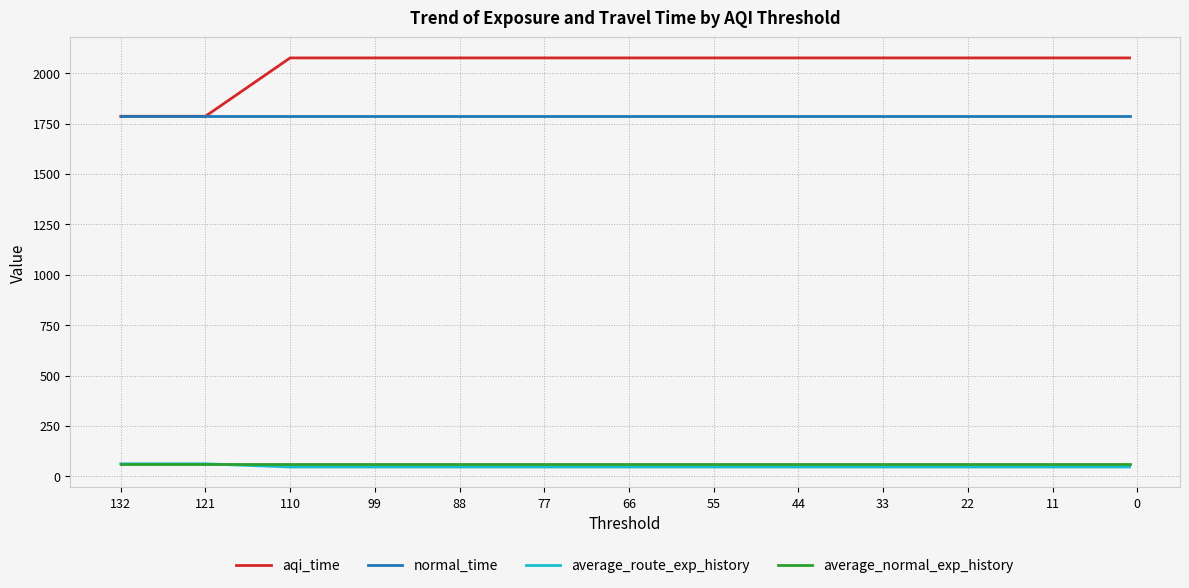

True or false: average_normal_exp_history and aqi_time cross at least once.

False